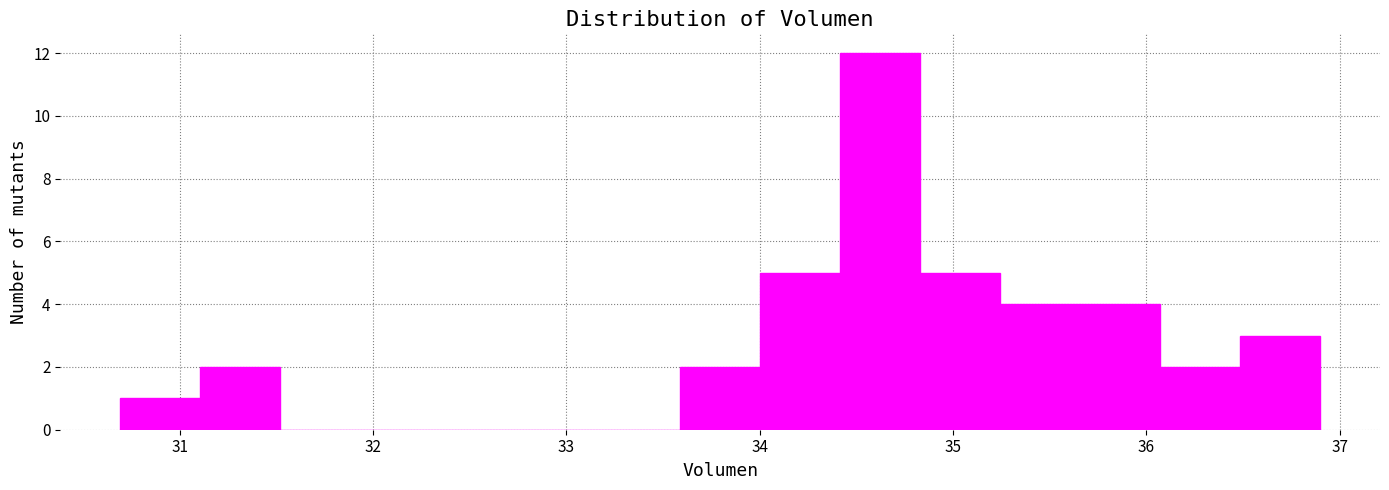

Reading left to right, list every bar in this chart as the range it spans on the x-axis followed by its height. Neither the bar edges nor the heights are printed on the chart, so give them approximately, as read against the axes.

30.7 to 31.1: 1
31.1 to 31.5: 2
31.5 to 31.9: 0
31.9 to 32.3: 0
32.3 to 32.8: 0
32.8 to 33.2: 0
33.2 to 33.6: 0
33.6 to 34.0: 2
34.0 to 34.4: 5
34.4 to 34.8: 12
34.8 to 35.2: 5
35.2 to 35.7: 4
35.7 to 36.1: 4
36.1 to 36.5: 2
36.5 to 36.9: 3